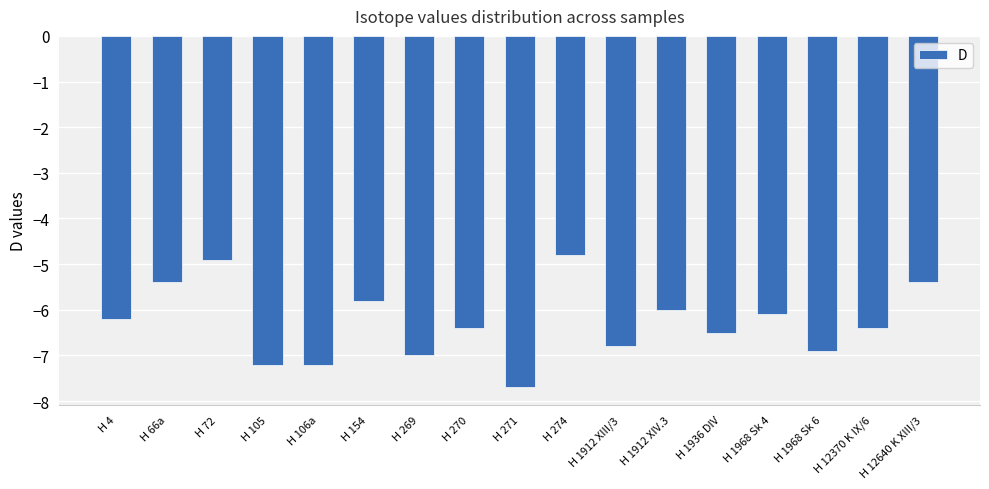

Which category has the lowest value across all series?

H 271